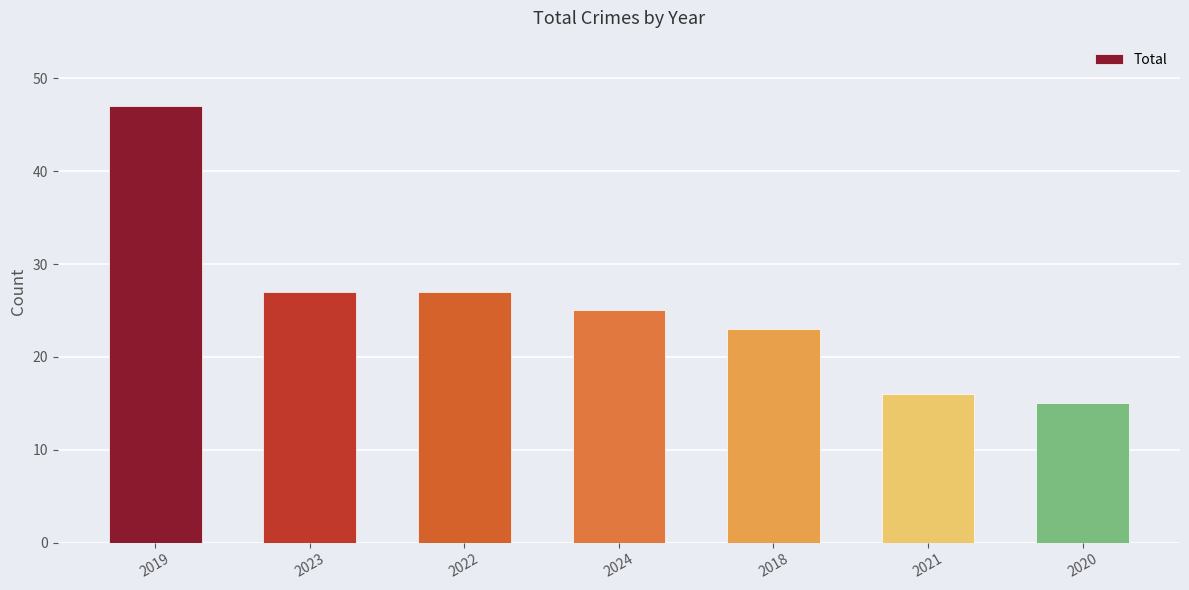

What is the average value?

26